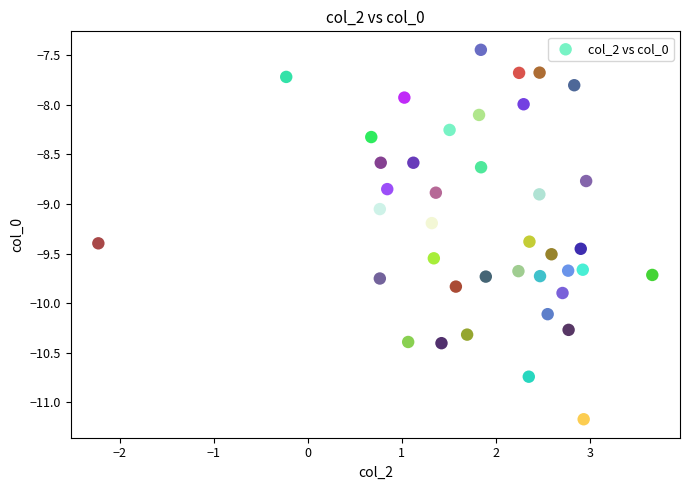

What is the range of X values (max minus min)?

5.9